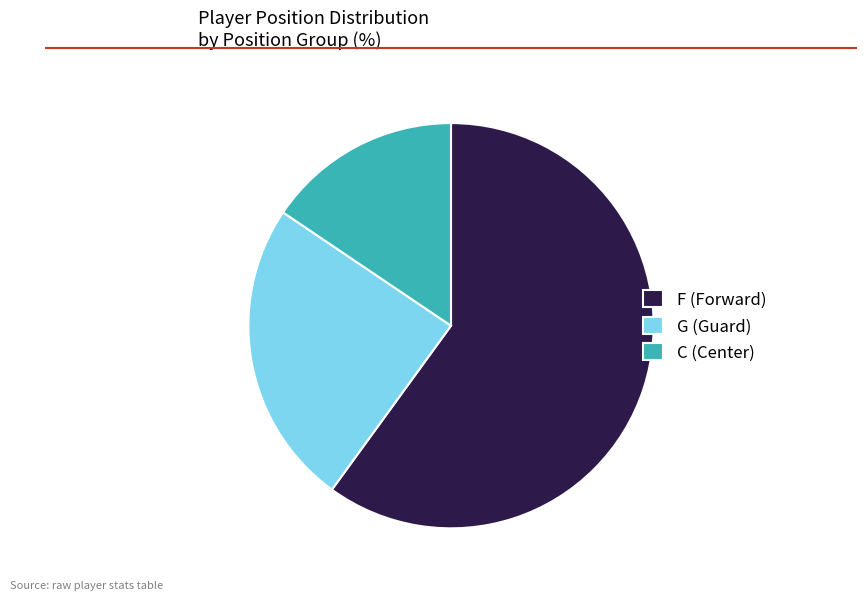

Between C and G, which is larger?

G